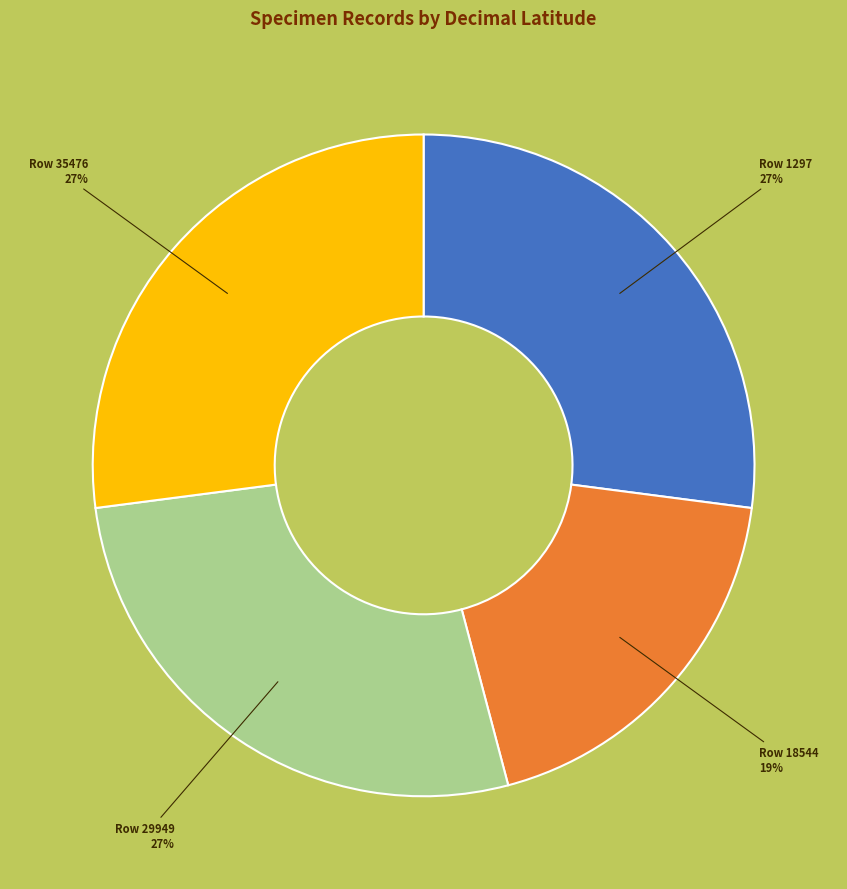

What percentage is the Row 35476 slice, to the nearest percent?

27%